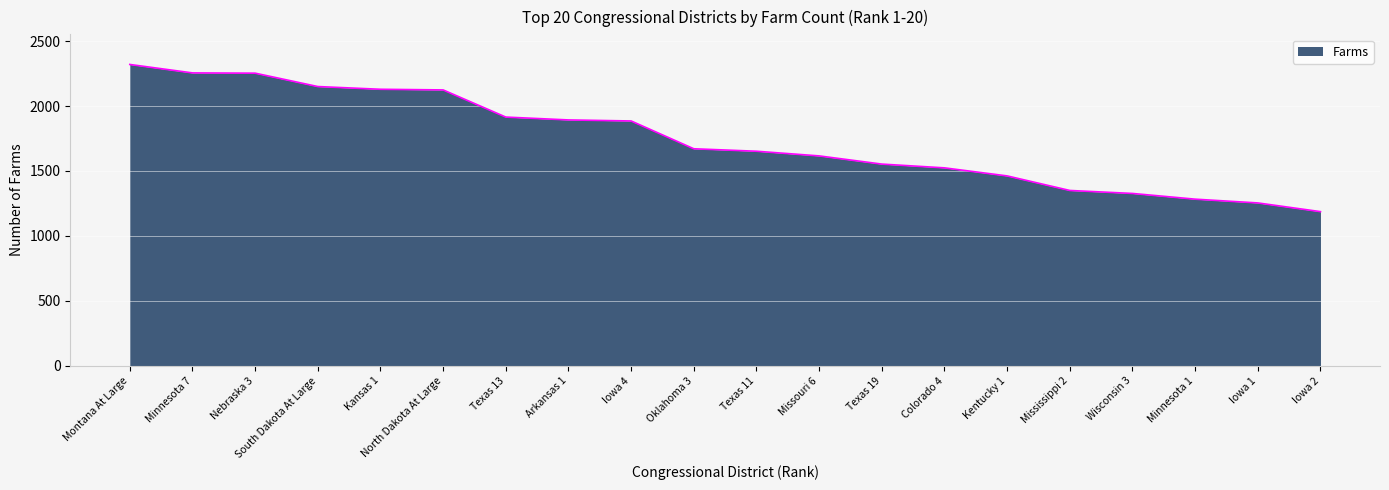

What is the difference between the values at Texas 19 and Mississippi 2?

203